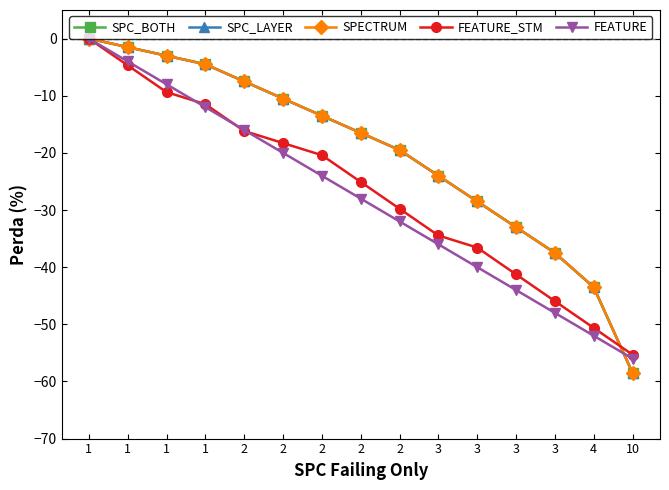

Reading left to right, what are all the values shown in this chart?

SPC_BOTH: 1=0.0	1=-1.5	1=-3.0	1=-4.5	2=-7.5	2=-10.5	2=-13.5	2=-16.5	2=-19.5	3=-24.0	3=-28.5	3=-33.0	3=-37.5	4=-43.5	10=-58.5
SPC_LAYER: 1=0.0	1=-1.5	1=-3.0	1=-4.5	2=-7.5	2=-10.5	2=-13.5	2=-16.5	2=-19.5	3=-24.0	3=-28.5	3=-33.0	3=-37.5	4=-43.5	10=-58.5
SPECTRUM: 1=0.0	1=-1.5	1=-3.0	1=-4.5	2=-7.5	2=-10.5	2=-13.5	2=-16.5	2=-19.5	3=-24.0	3=-28.5	3=-33.0	3=-37.5	4=-43.5	10=-58.5
FEATURE_STM: 1=0.0	1=-4.7	1=-9.4	1=-11.5	2=-16.2	2=-18.3	2=-20.4	2=-25.1	2=-29.8	3=-34.5	3=-36.6	3=-41.3	3=-45.9	4=-50.6	10=-55.3
FEATURE: 1=0.0	1=-4.0	1=-8.0	1=-12.0	2=-16.0	2=-20.0	2=-24.0	2=-28.0	2=-32.0	3=-36.0	3=-40.0	3=-44.0	3=-48.0	4=-52.0	10=-56.0